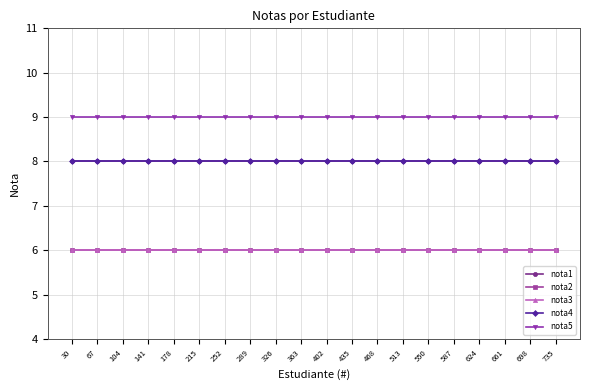

Does the chart have visible grid lines?

Yes